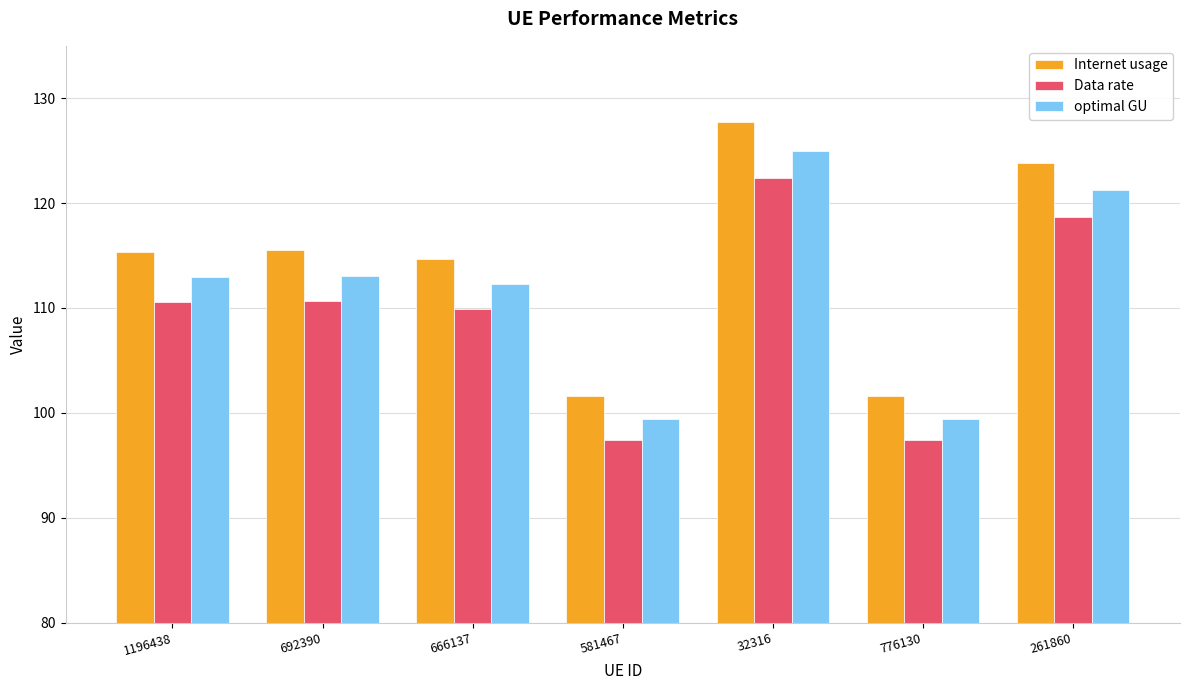

At which category is the sum across all series the highest?

32316